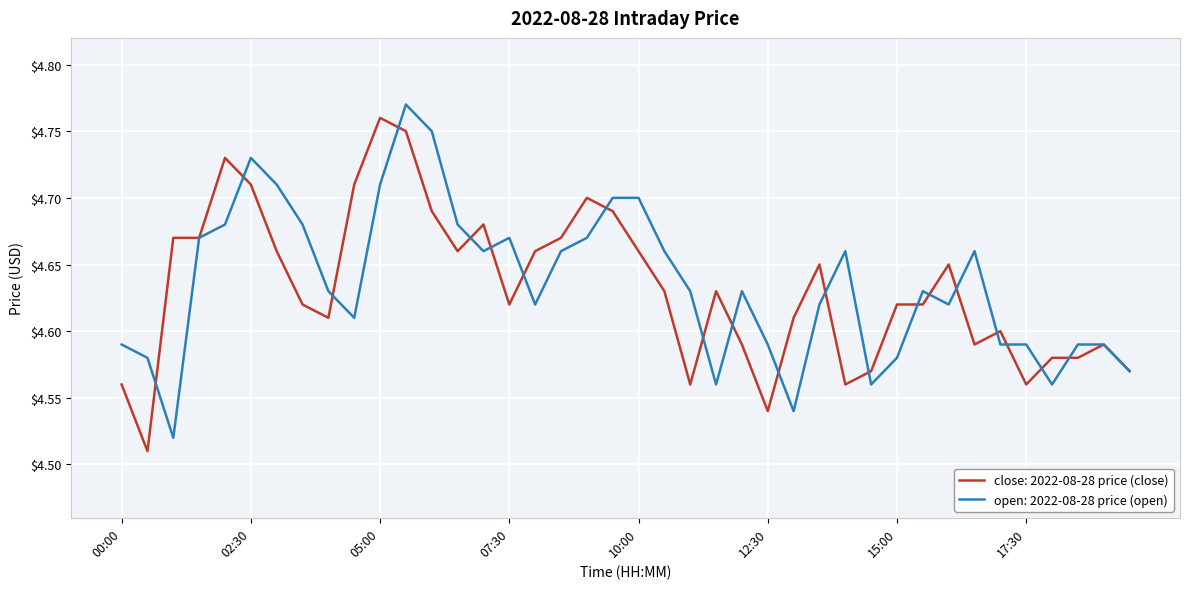

What are all the series names shown in the legend?

close: 2022-08-28 price (close), open: 2022-08-28 price (open)